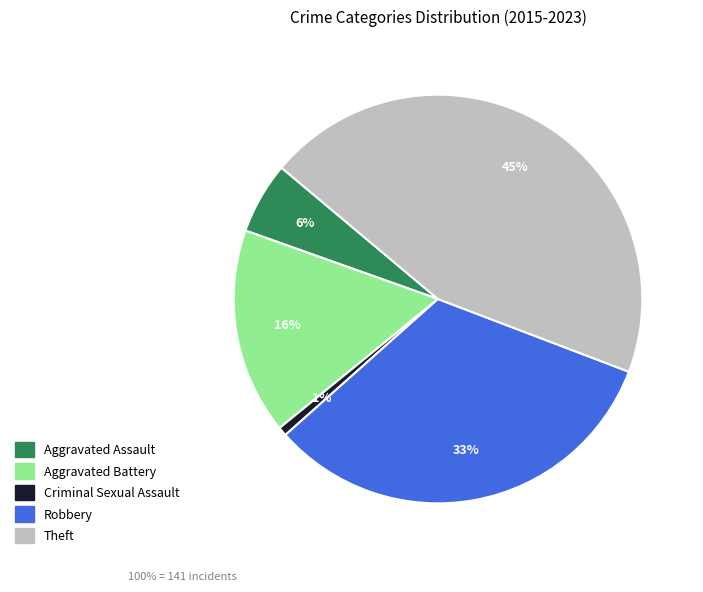

Which has a higher value, Aggravated Assault or Criminal Sexual Assault?

Aggravated Assault